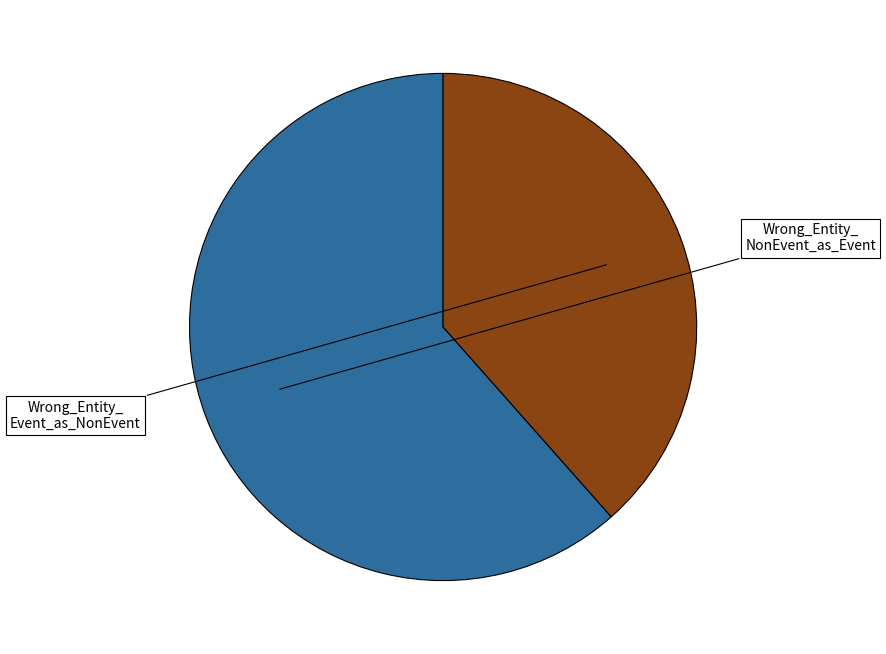

Count the number of slices in the pie.

2